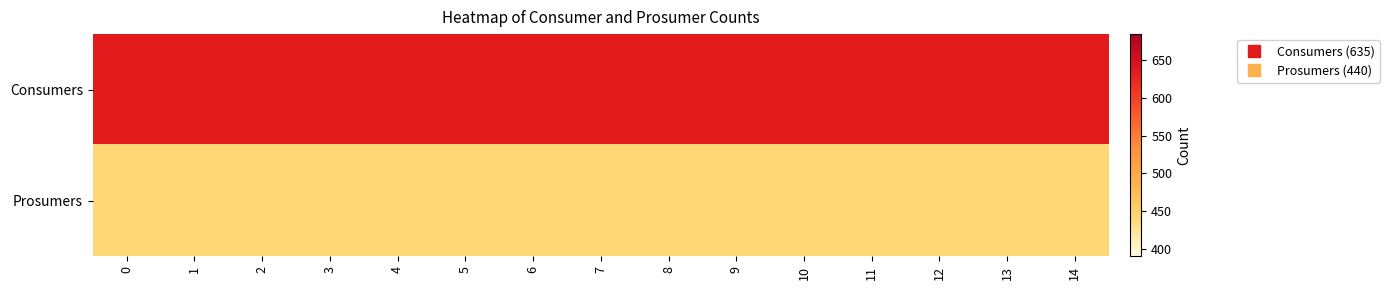

Reading left to right, transcribe all the data shown in this chart.

Consumers: 0=635	1=635	2=635	3=635	4=635	5=635	6=635	7=635	8=635	9=635	10=635	11=635	12=635	13=635	14=635
Prosumers: 0=440	1=440	2=440	3=440	4=440	5=440	6=440	7=440	8=440	9=440	10=440	11=440	12=440	13=440	14=440